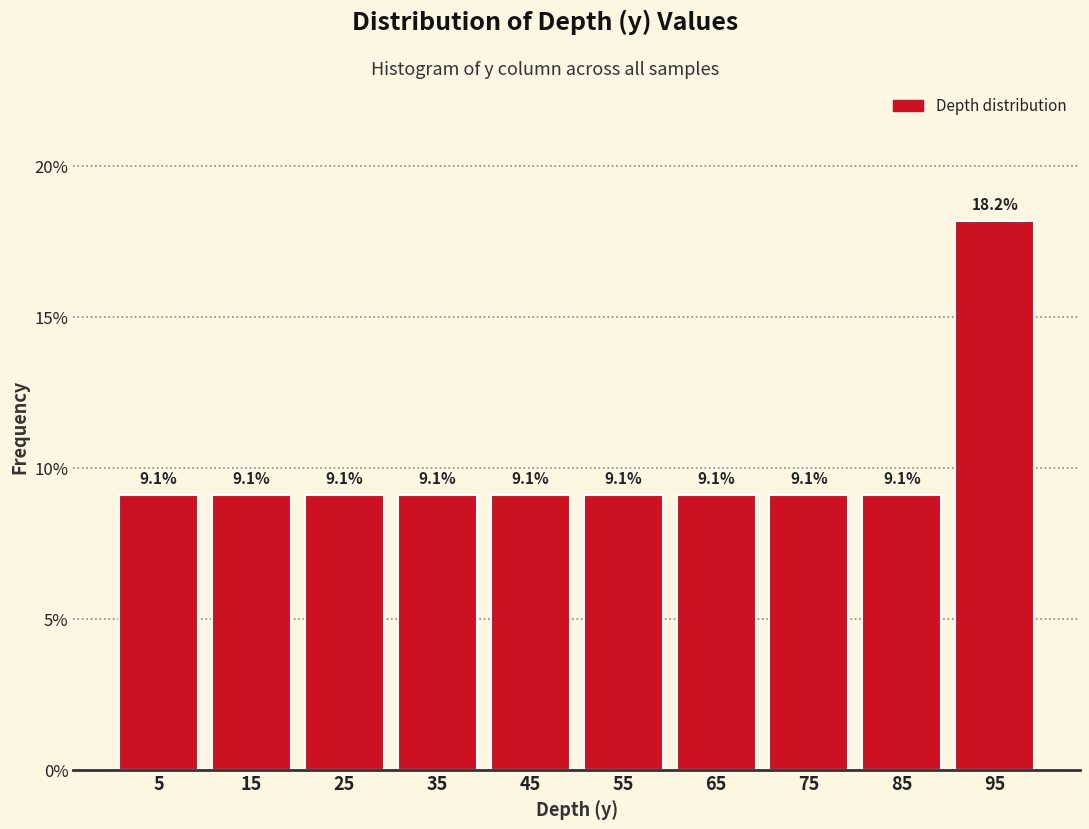

Reading left to right, transcribe this chart: for each bar, give the range it covers on the x-axis and its height.

0 to 10: 9.1
10 to 20: 9.1
20 to 30: 9.1
30 to 40: 9.1
40 to 50: 9.1
50 to 60: 9.1
60 to 70: 9.1
70 to 80: 9.1
80 to 90: 9.1
90 to 100: 18.2